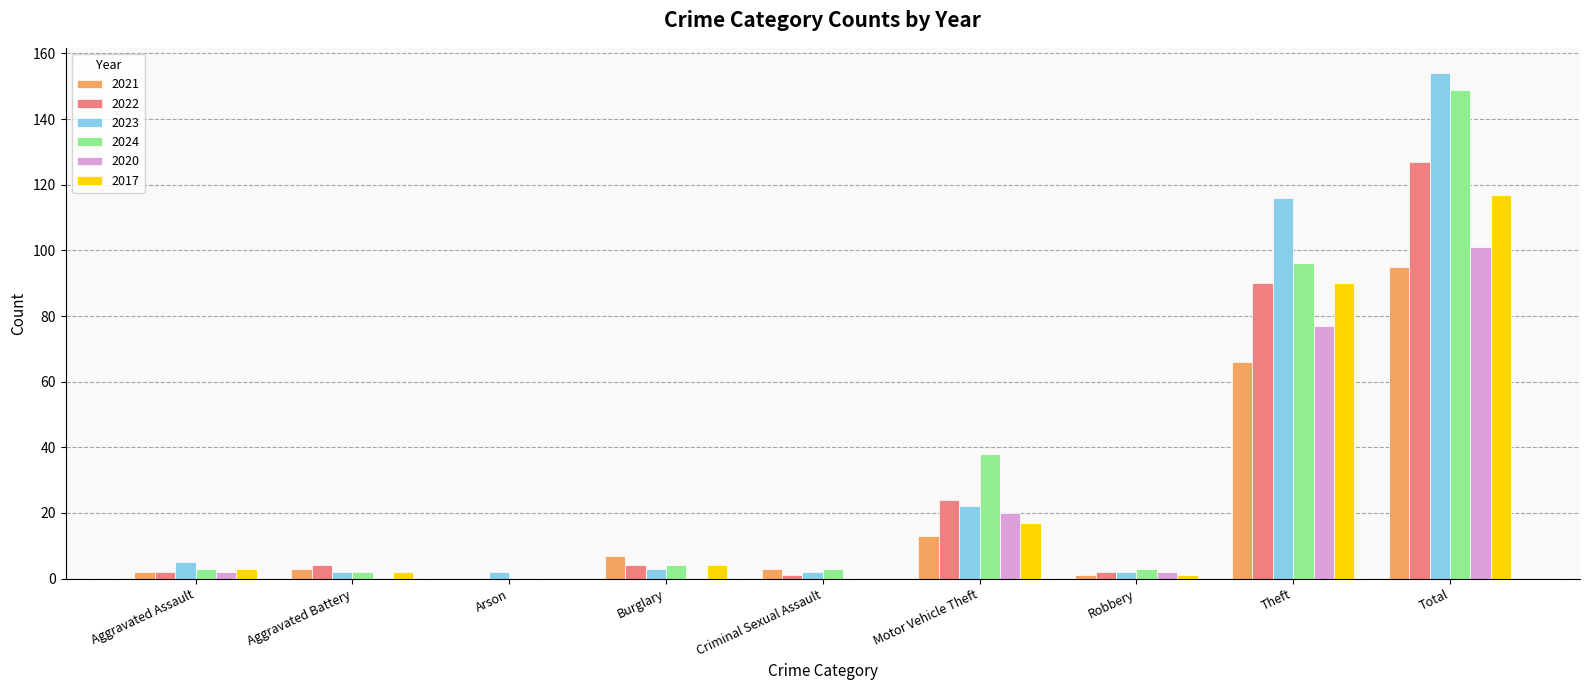

What is the greatest value displayed?

154